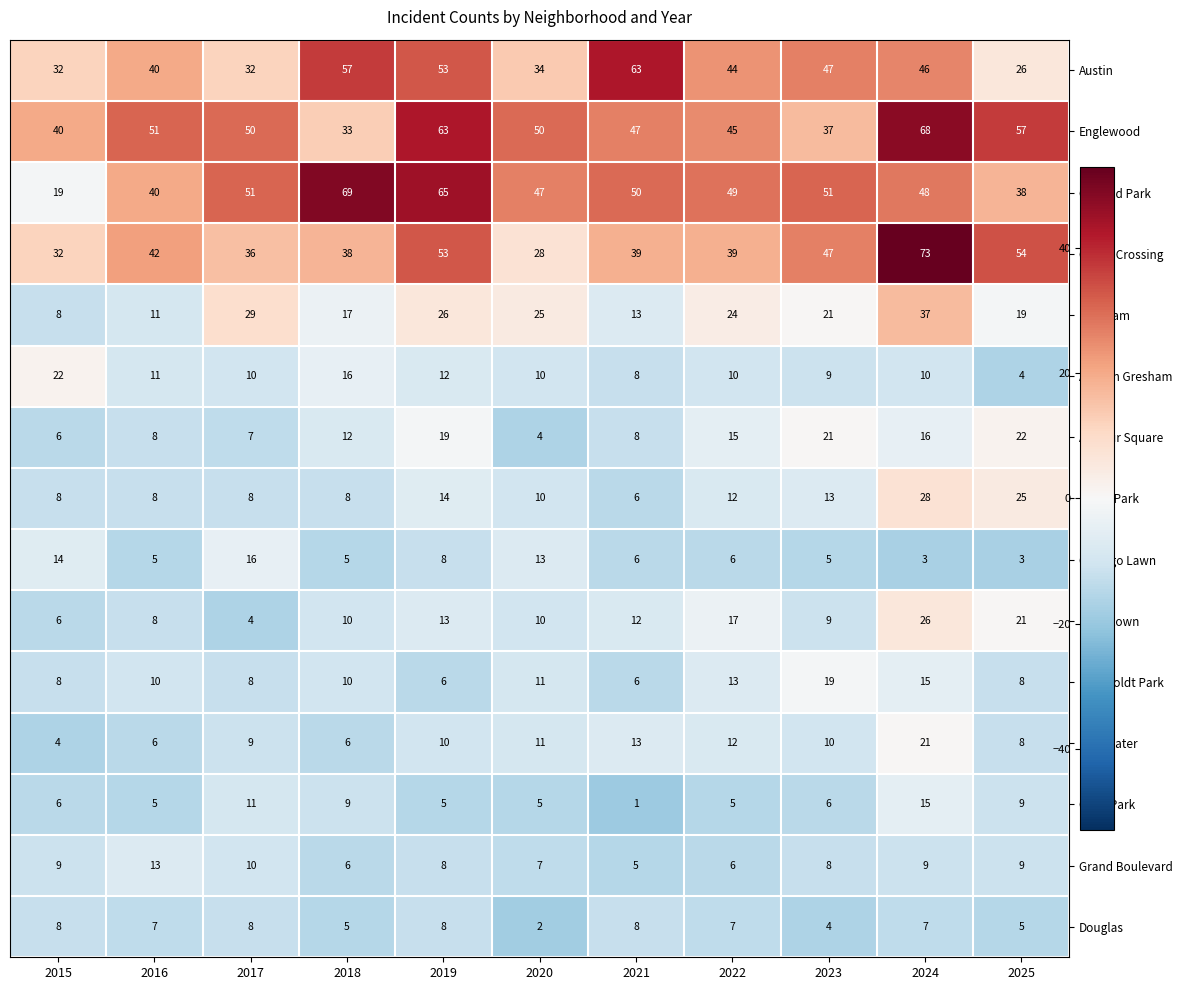

At which category is the sum across all series the highest?

2024